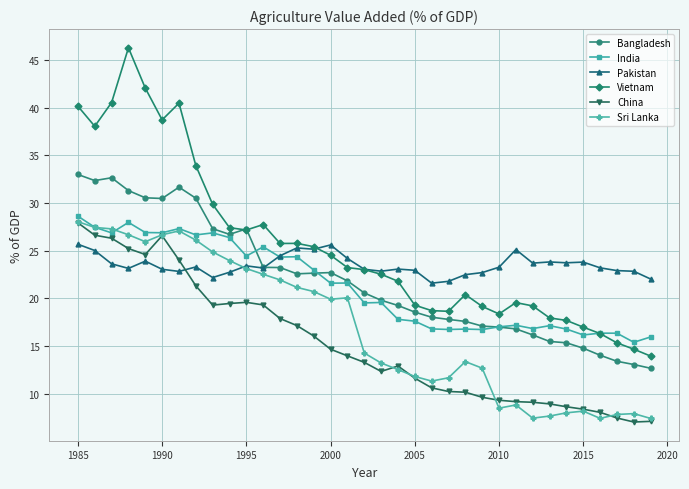

After their last crossing, which series has the higher values: China or Pakistan?

Pakistan